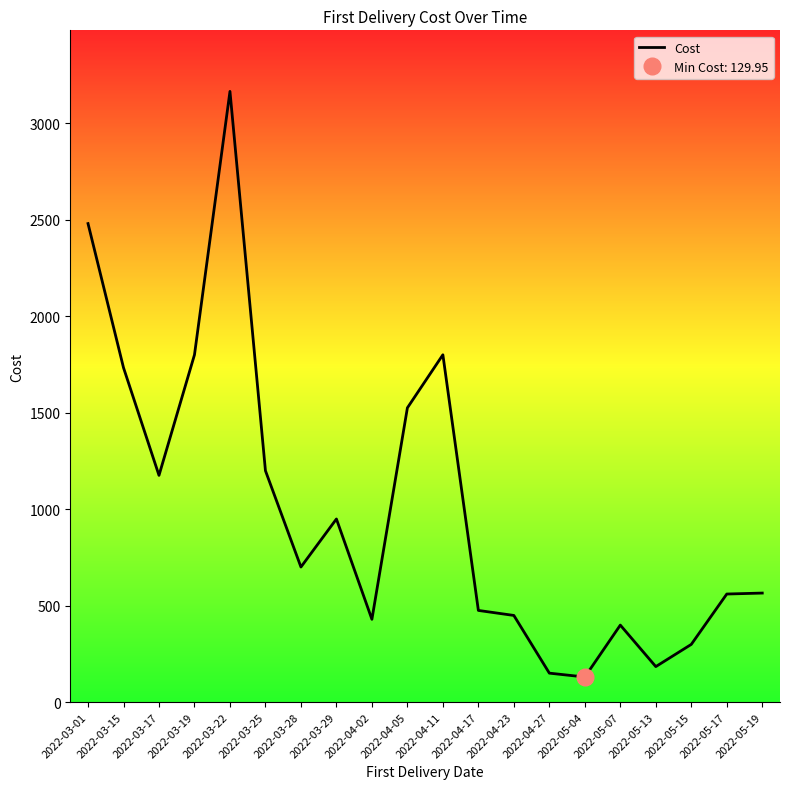

What is the sum of all values?

20165.6